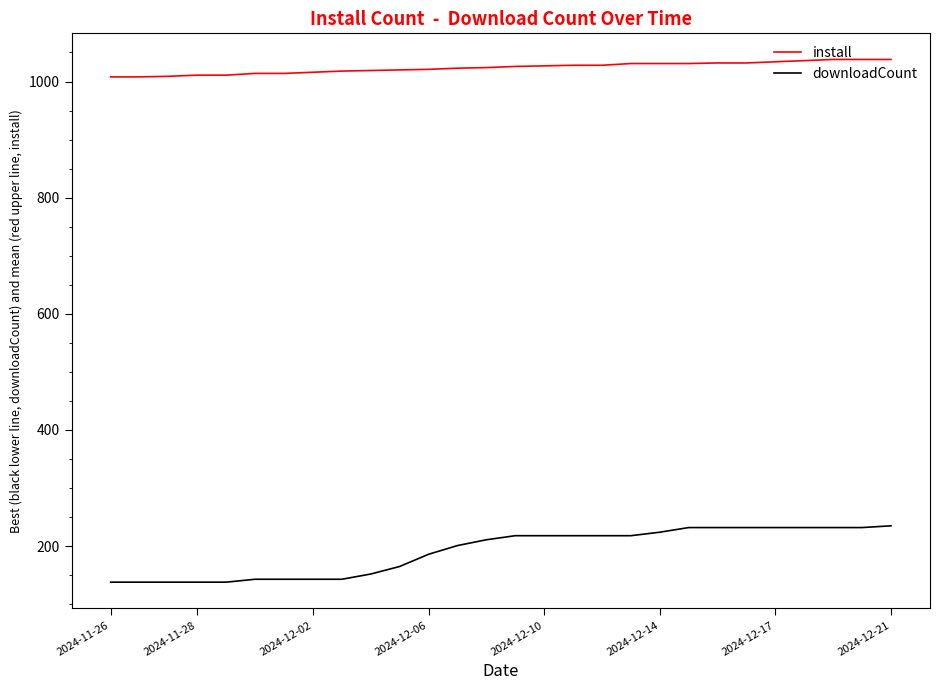

At how many categories does at least one series exceed 829?

28